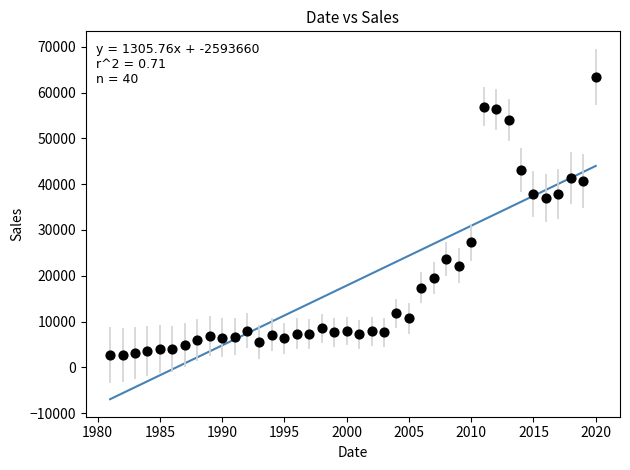

What is the range of X values (max minus min)?

39